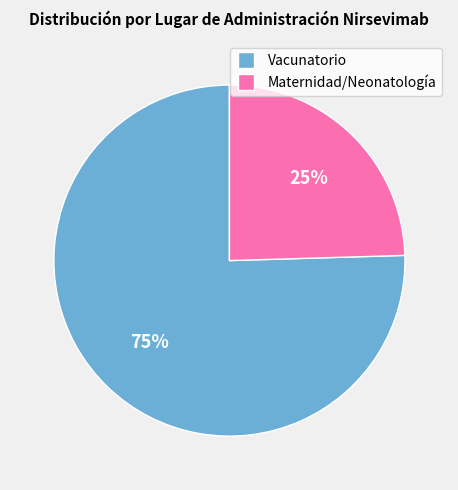

To the nearest percent, what is the average slice percentage?

50%